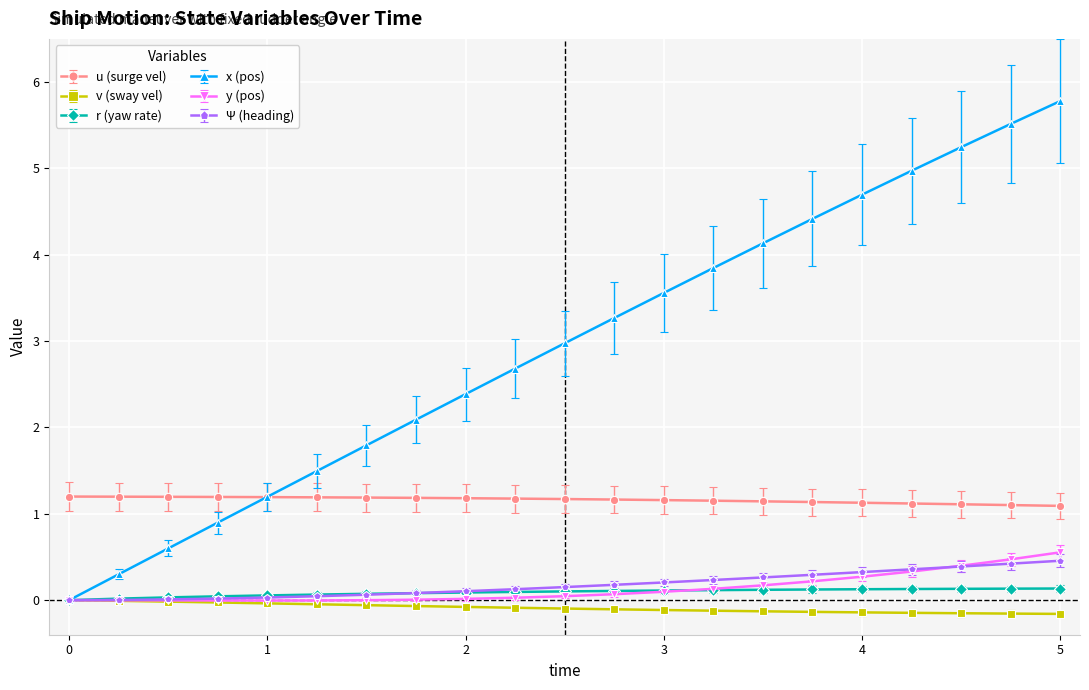

True or false: v (sway vel) and u (surge vel) intersect in this chart.

False